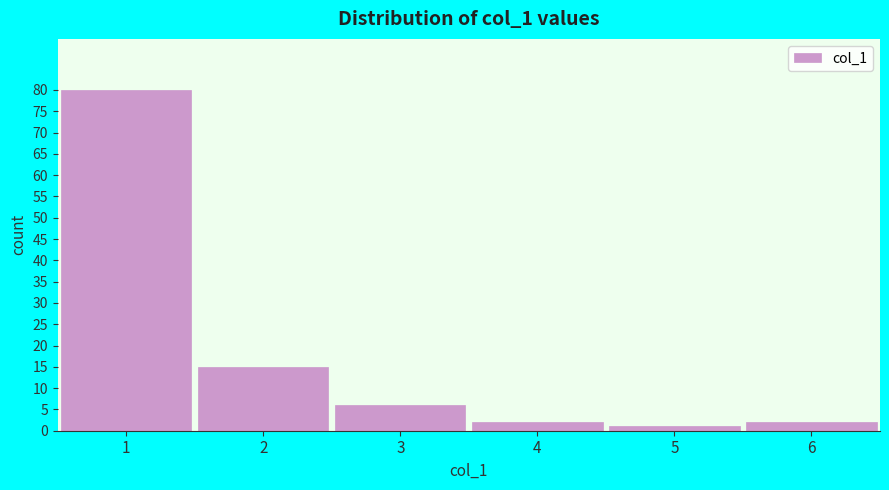

Reading left to right, what are all the values shown in this chart?

1=80	2=15	3=6	4=2	5=1	6=2